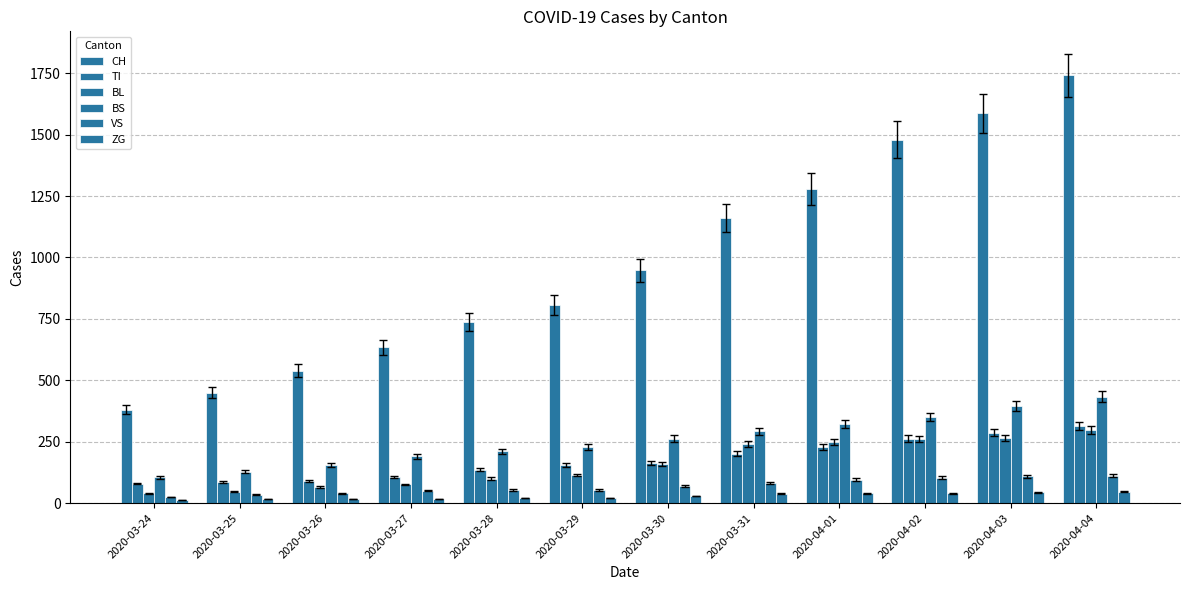

What is the lowest value of the TI series?

80